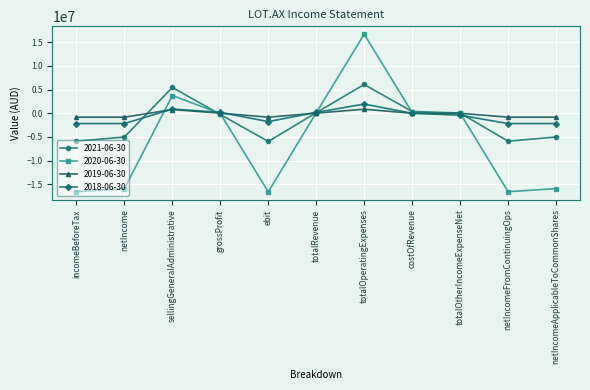

What is the lowest value of the 2019-06-30 series?

-825388